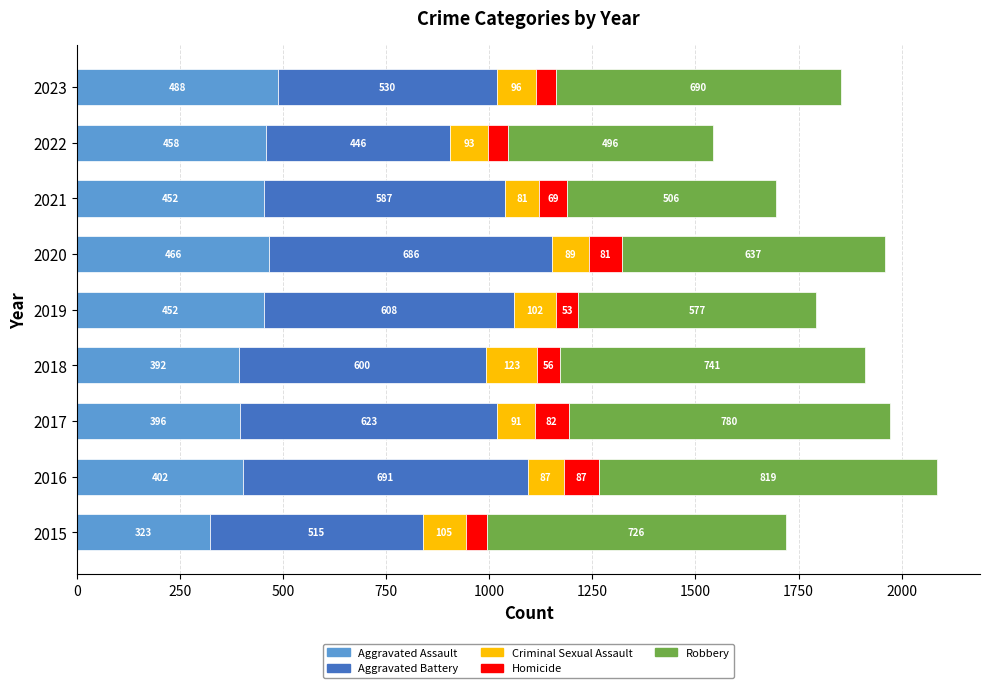

At which label does Aggravated Assault reach its minimum?

2015